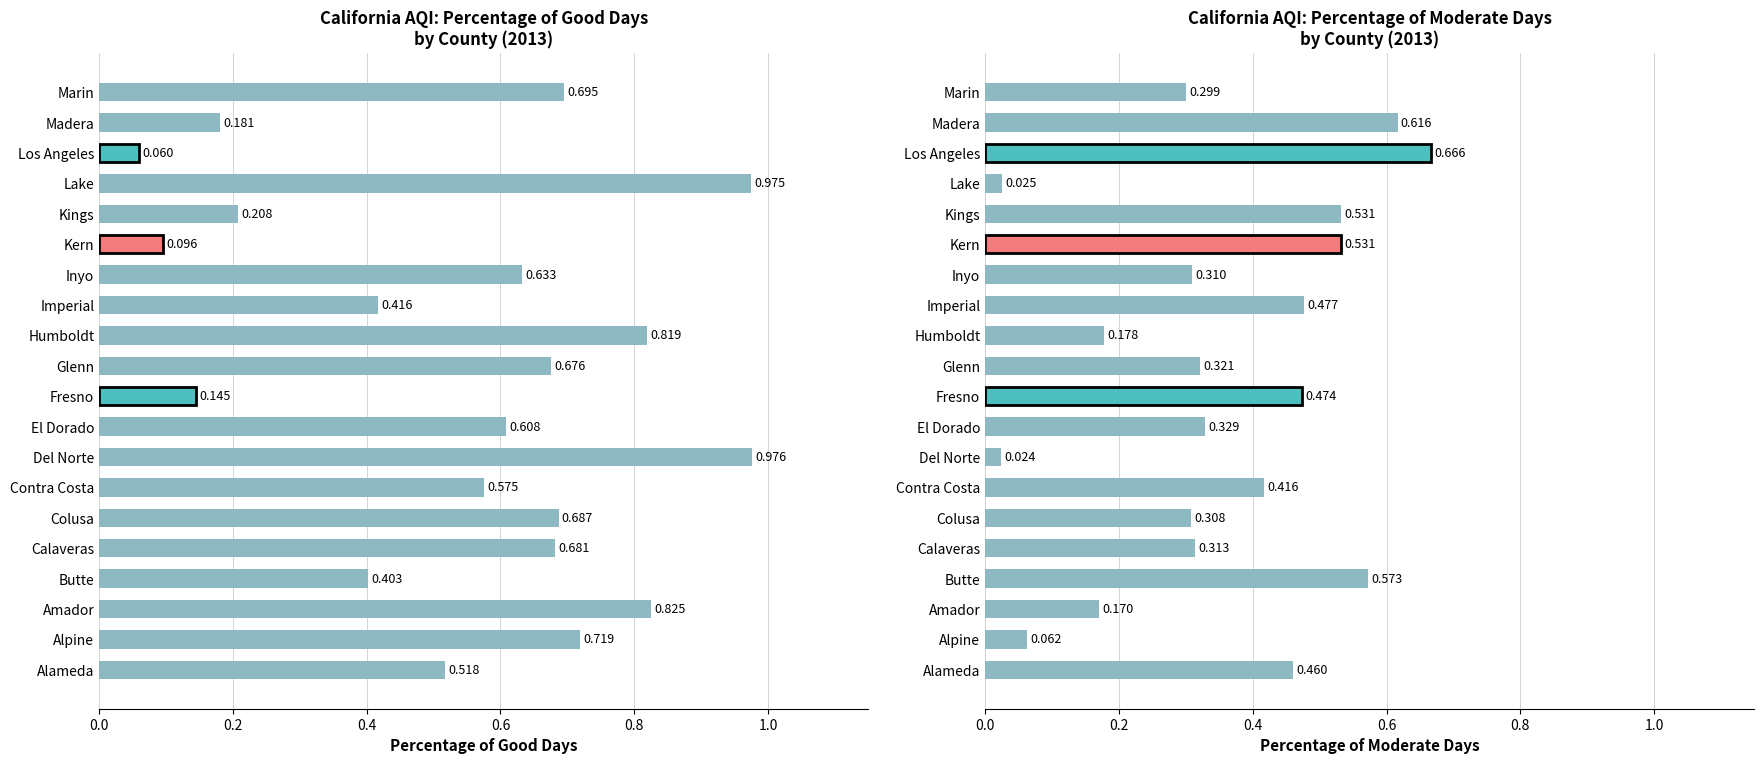

What position from the left is Marin?

20